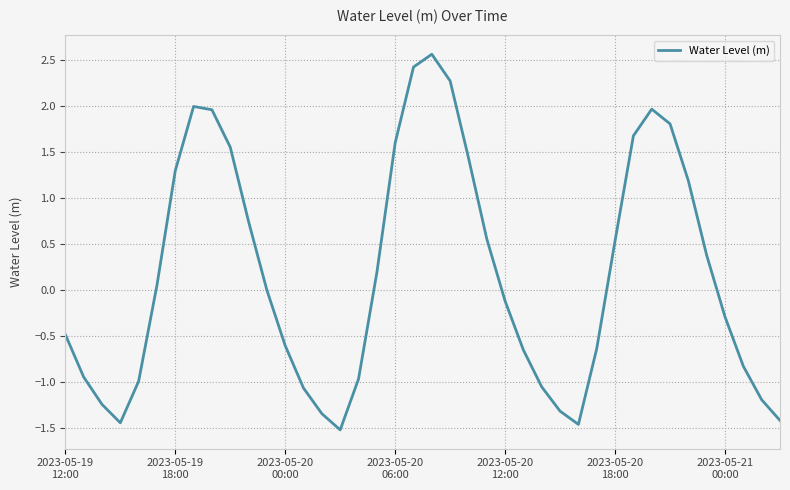

What is the greatest value displayed?

2.6